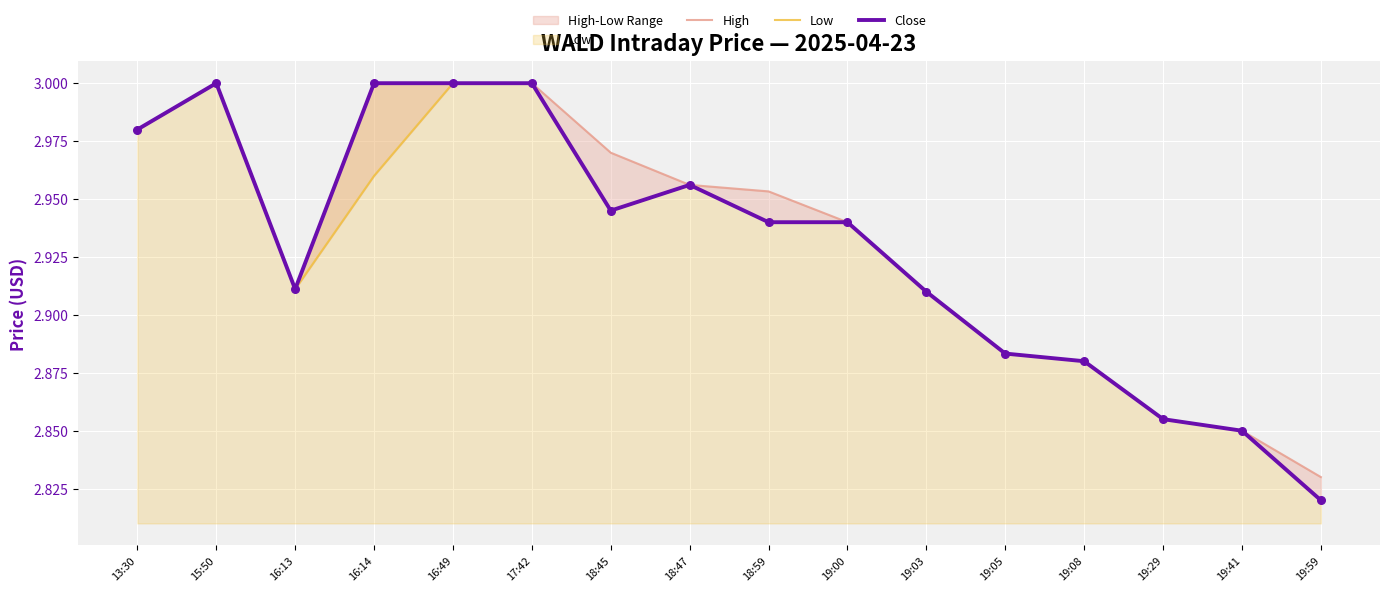

At how many categories does at least one series exceed 2?

16